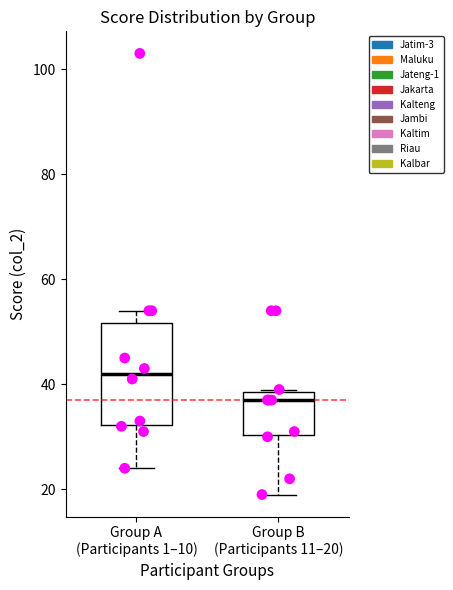

Reading left to right, read every box against the y-axis: the position of its median line, the range the box covers, and the ends of its whiskers. The values are not printed on the chart, so give them approximately, as read against the axis.

Group A (Participants 1–10): median 42, box 32 to 52, whiskers 24 to 54
Group B (Participants 11–20): median 38 (just below the box's upper edge), box 30 to 38, whiskers 20 to 40